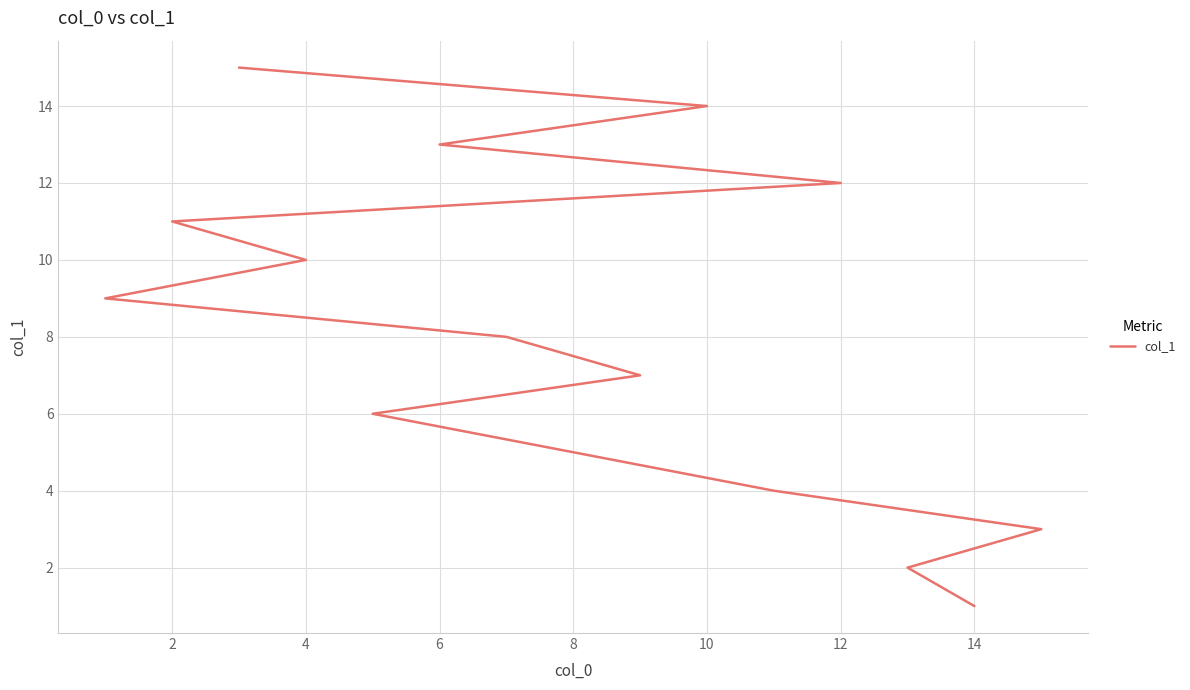

Between 14 and 9, which is larger?

9